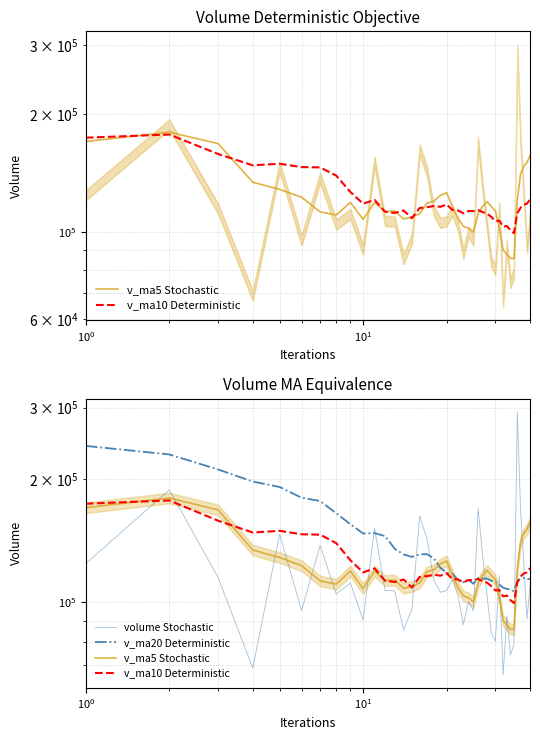

How many times do v_ma20 Deterministic and v_ma5 Stochastic cross each other?

5